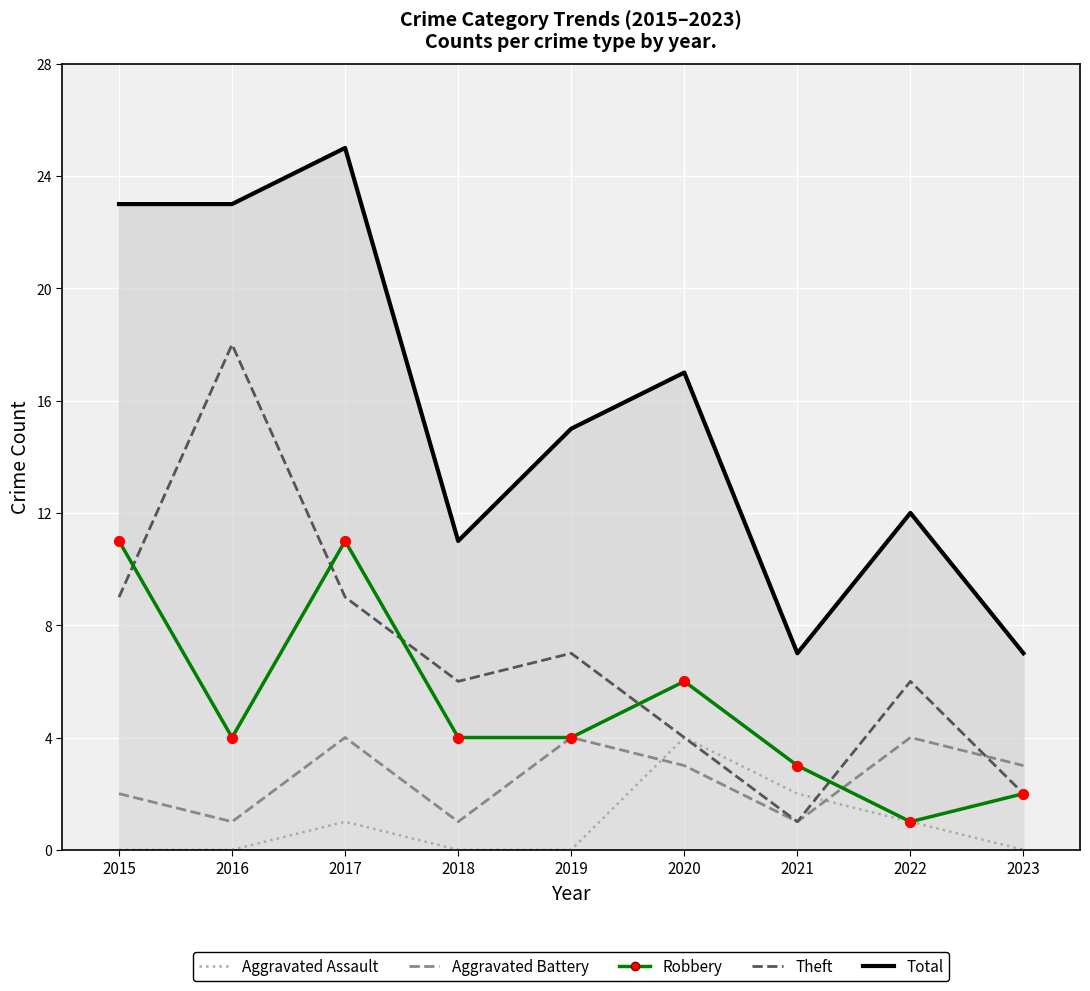

At which category is the sum across all series the highest?

2017